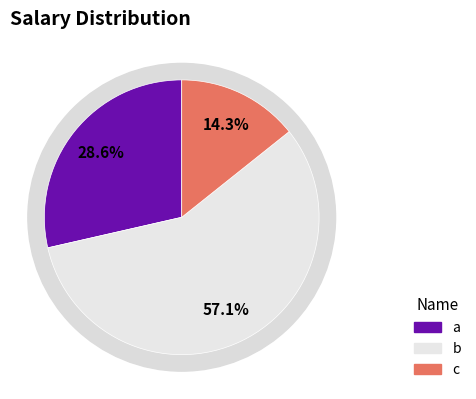

What is the change in value from a to b?

+100